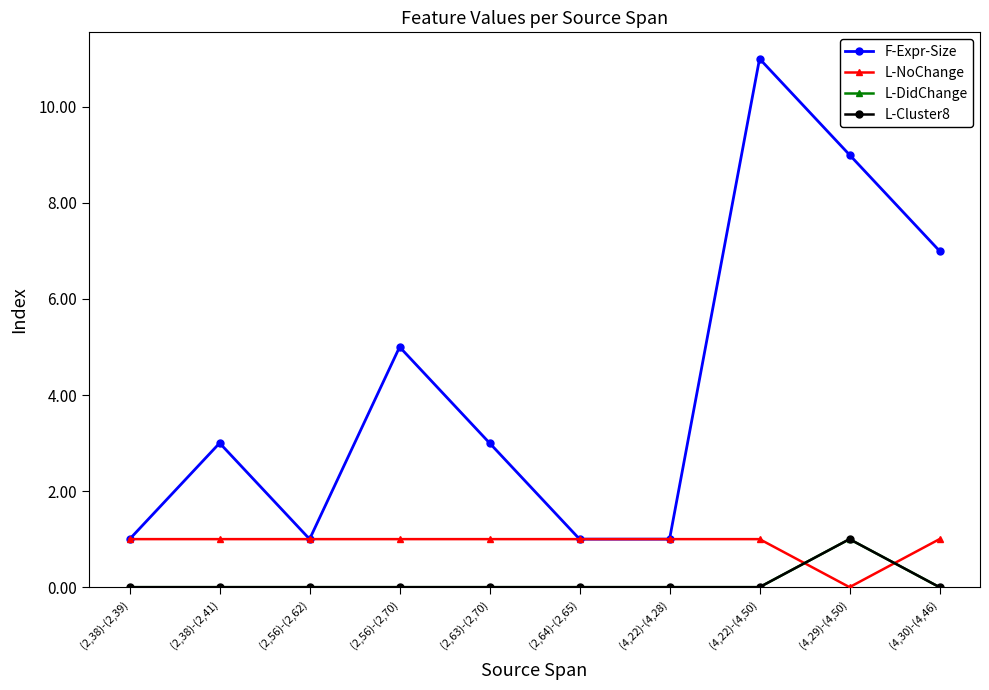

At how many categories does at least one series exceed 1?

6